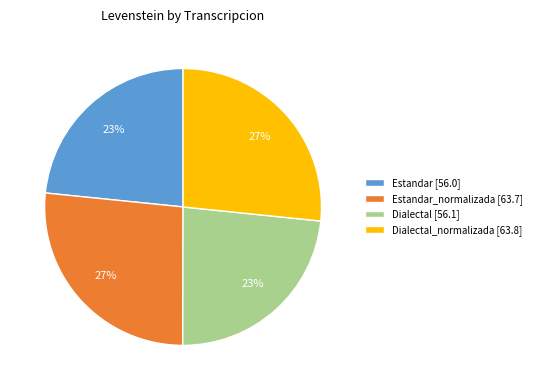

Do Dialectal [56.1] and Estandar [56.0] together represent more than half of the pie?

No